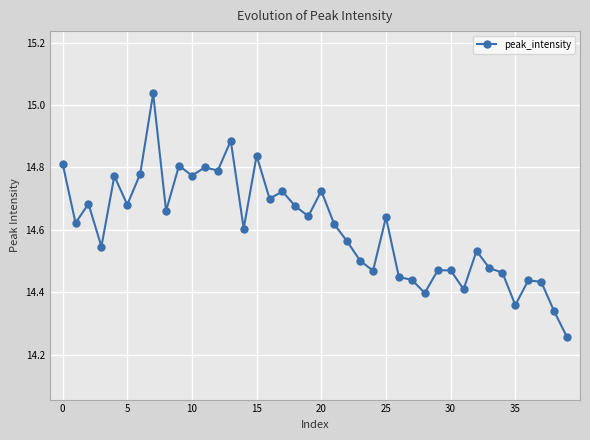

What is the difference between the second highest and second lowest values?

0.5